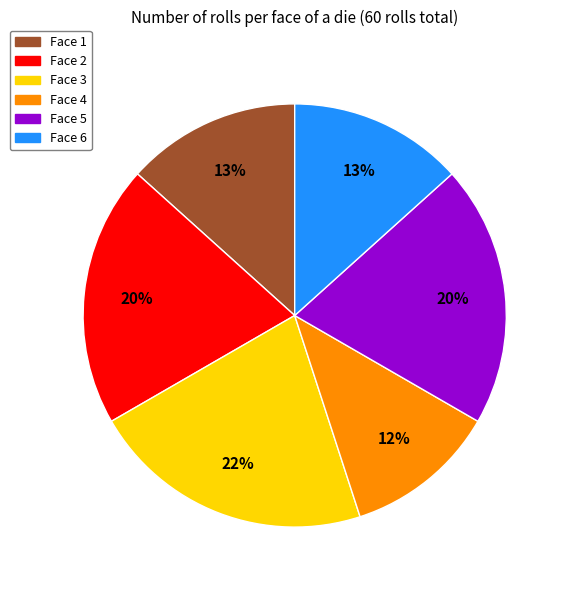

Is there a majority slice in this chart?

No